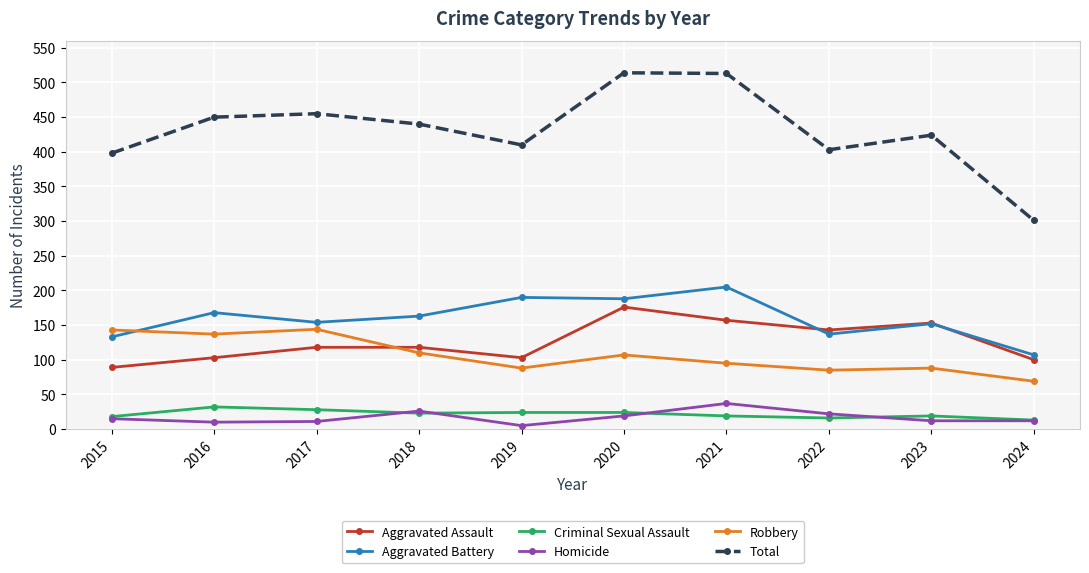

Is it true that Robbery equals 107 at 2020?

True